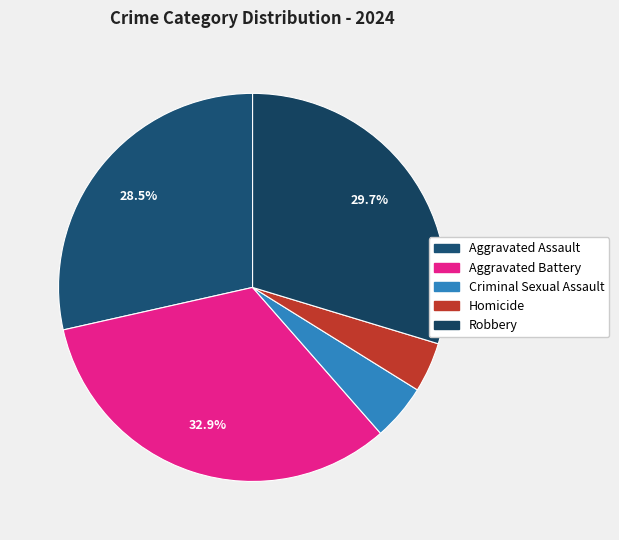

Which category has the biggest portion of the pie?

Aggravated Battery